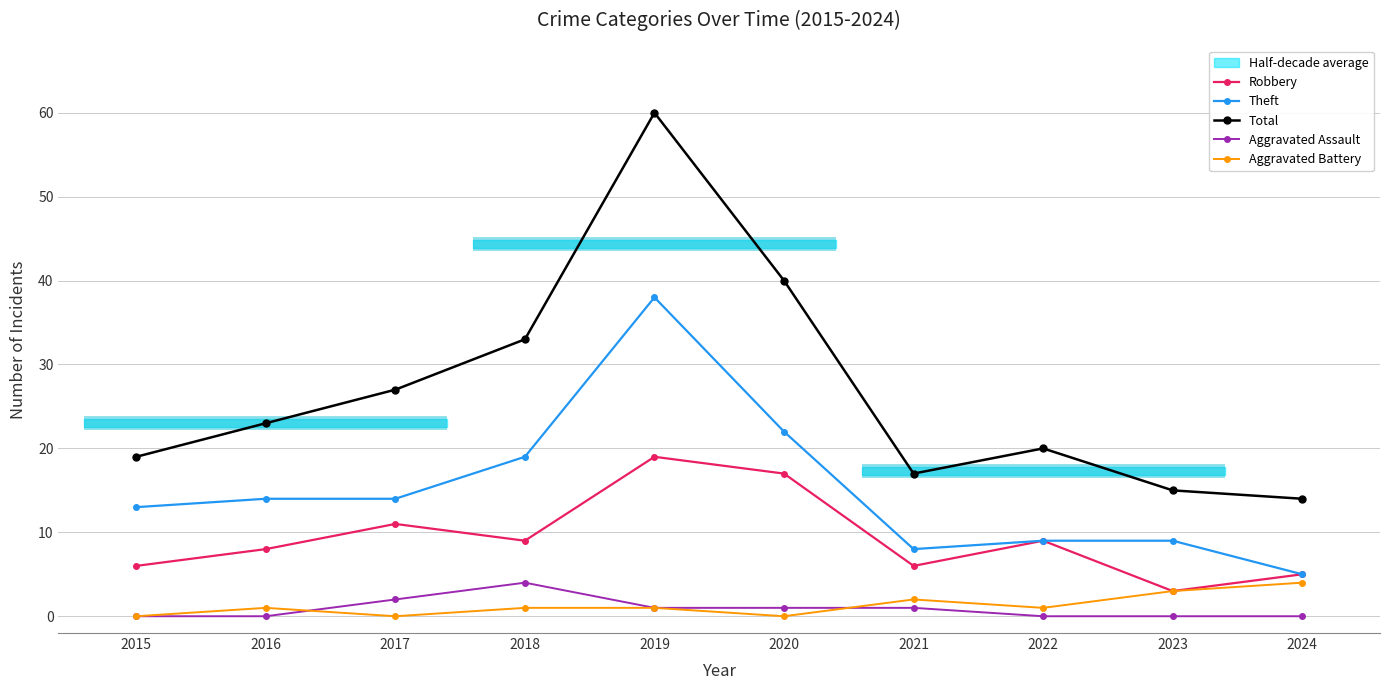

What is the difference between the Aggravated Battery values at 2024 and 2016?

3